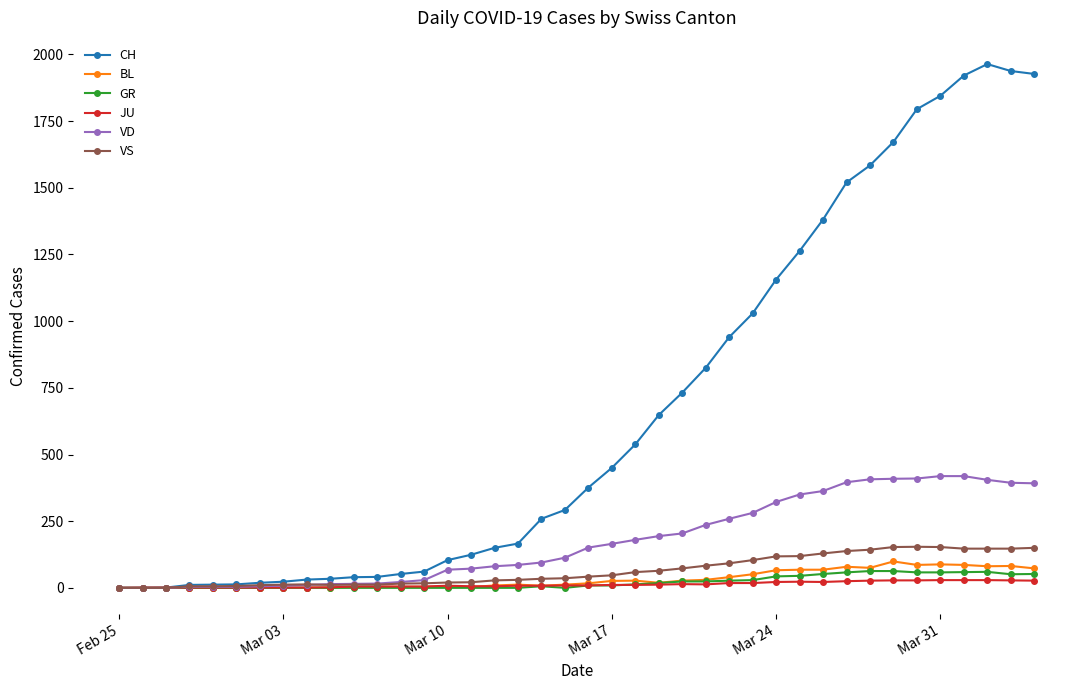

At how many categories does at least one series exceed 1493?

9